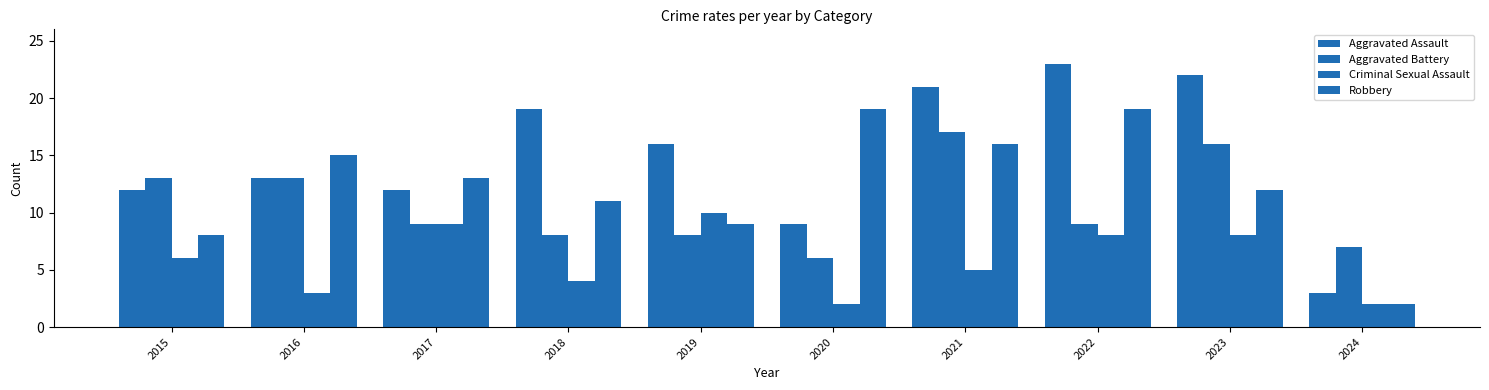

At which category is the sum across all series the highest?

2021